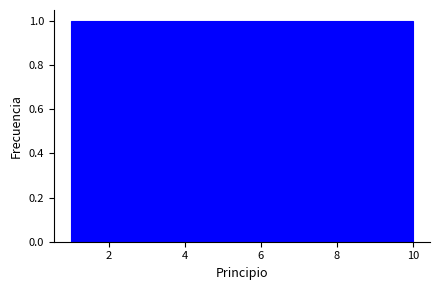

Reading left to right, list every bar in this chart as the range it spans on the x-axis followed by its height. Neither the bar edges nor the heights are printed on the chart, so give them approximately, as read against the axes.

1.0 to 1.9: 1
1.9 to 2.8: 1
2.8 to 3.7: 1
3.7 to 4.6: 1
4.6 to 5.5: 1
5.5 to 6.4: 1
6.4 to 7.3: 1
7.3 to 8.2: 1
8.2 to 9.1: 1
9.1 to 10.0: 1